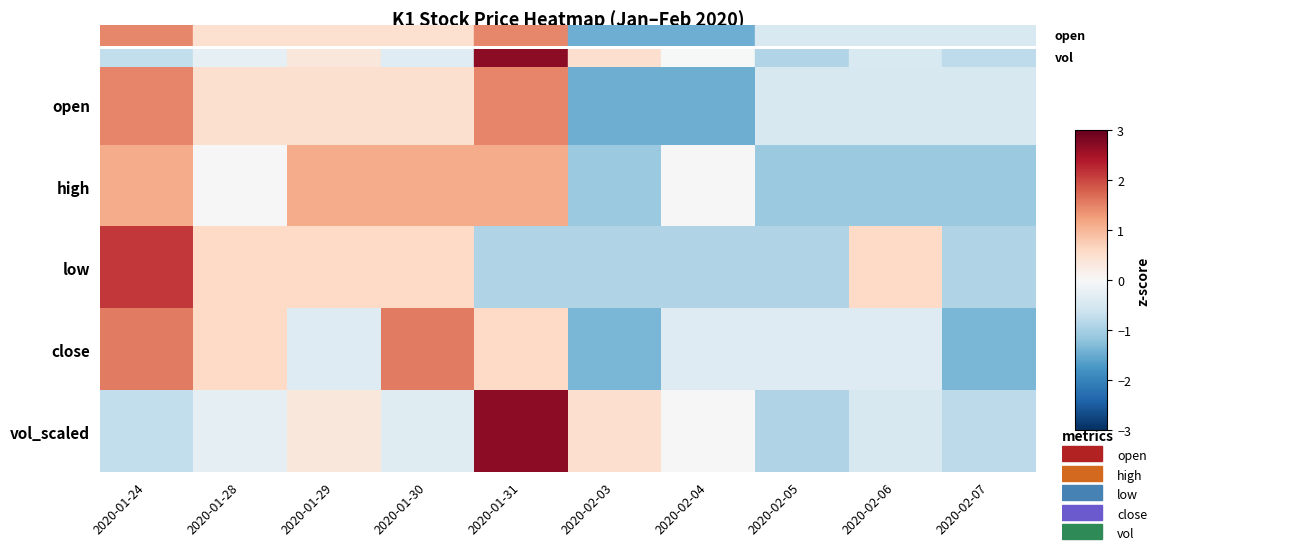

Count the number of data series in this chart.

5